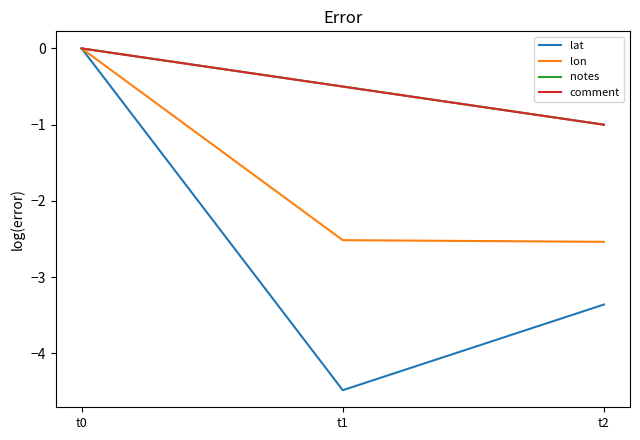

Reading left to right, list all the values displayed in this chart.

lat: 0.0	-4.5	-3.4
lon: 0.0	-2.5	-2.5
notes: 0.0	-0.5	-1.0
comment: 0.0	-0.5	-1.0